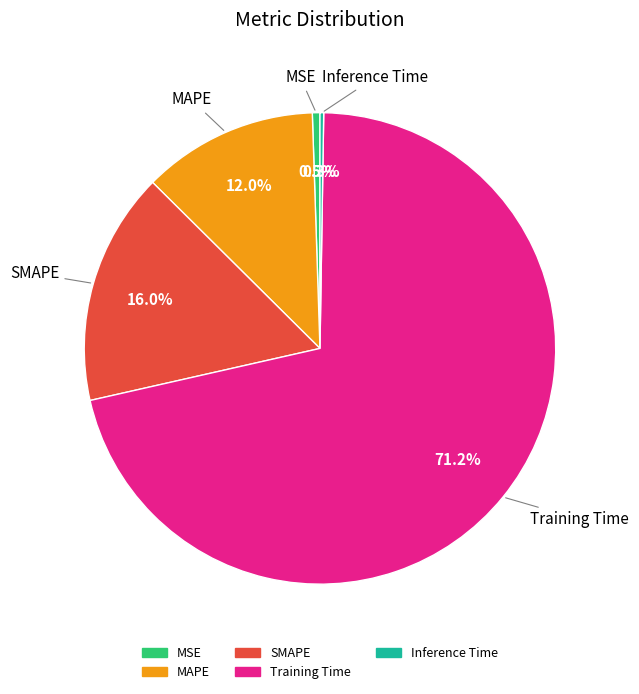

What percentage is NOT represented by MAPE?

88.0%